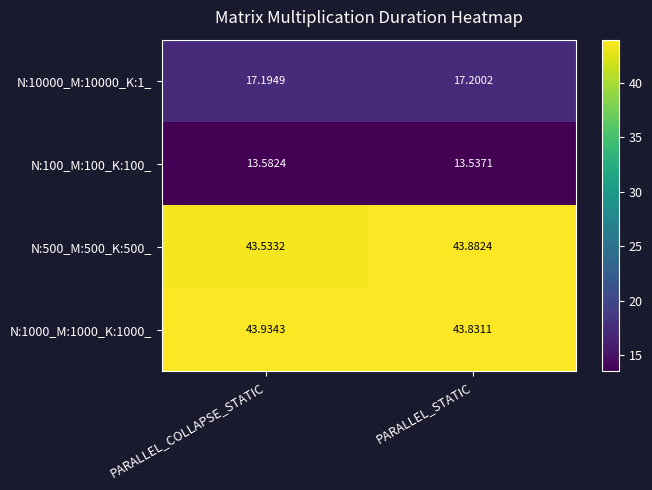

At which label is N:100_M:100_K:100_ closest to 13?

PARALLEL_STATIC